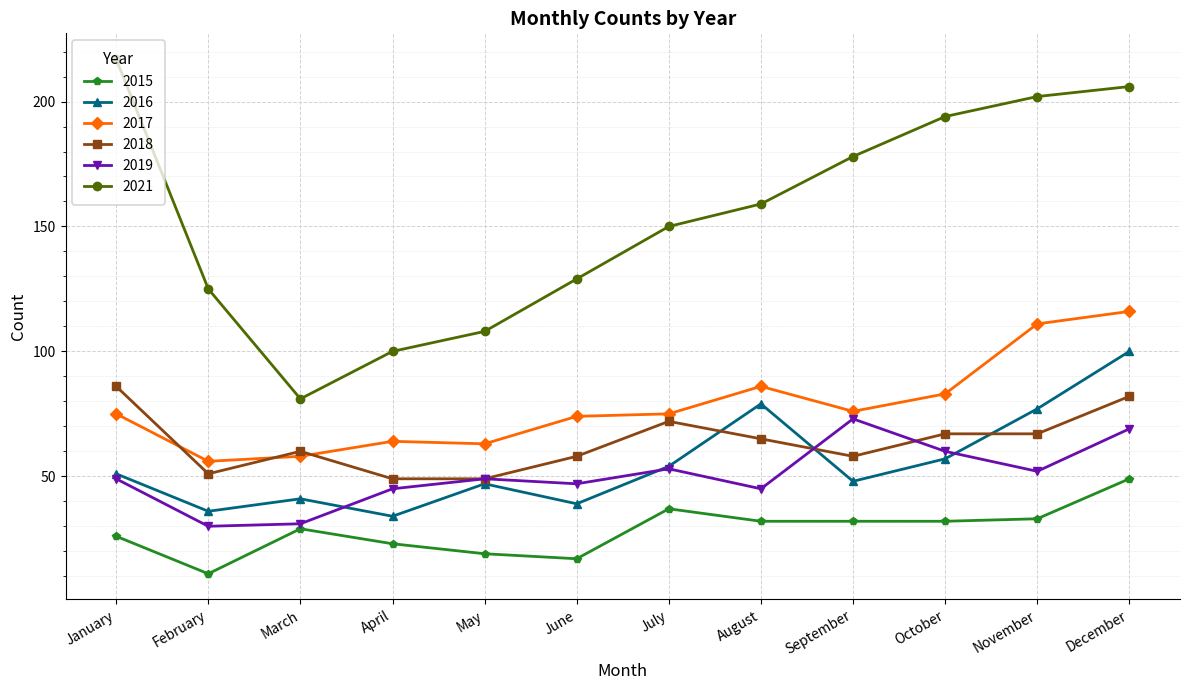

In 2015, how many points are higher than both neighbors (excluding endpoints)?

2